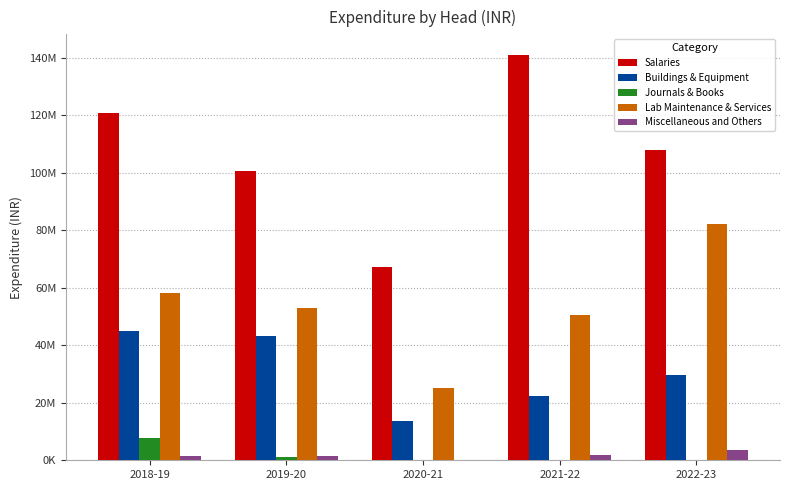

What is the total value across all series at 2021-22?

215853141